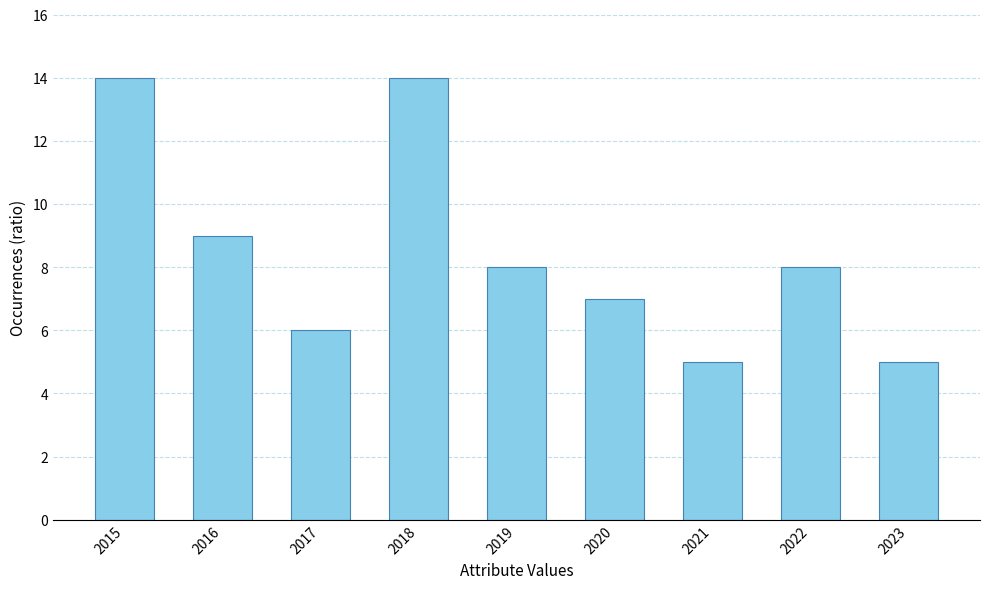

Between 2020 and 2016, which is larger?

2016